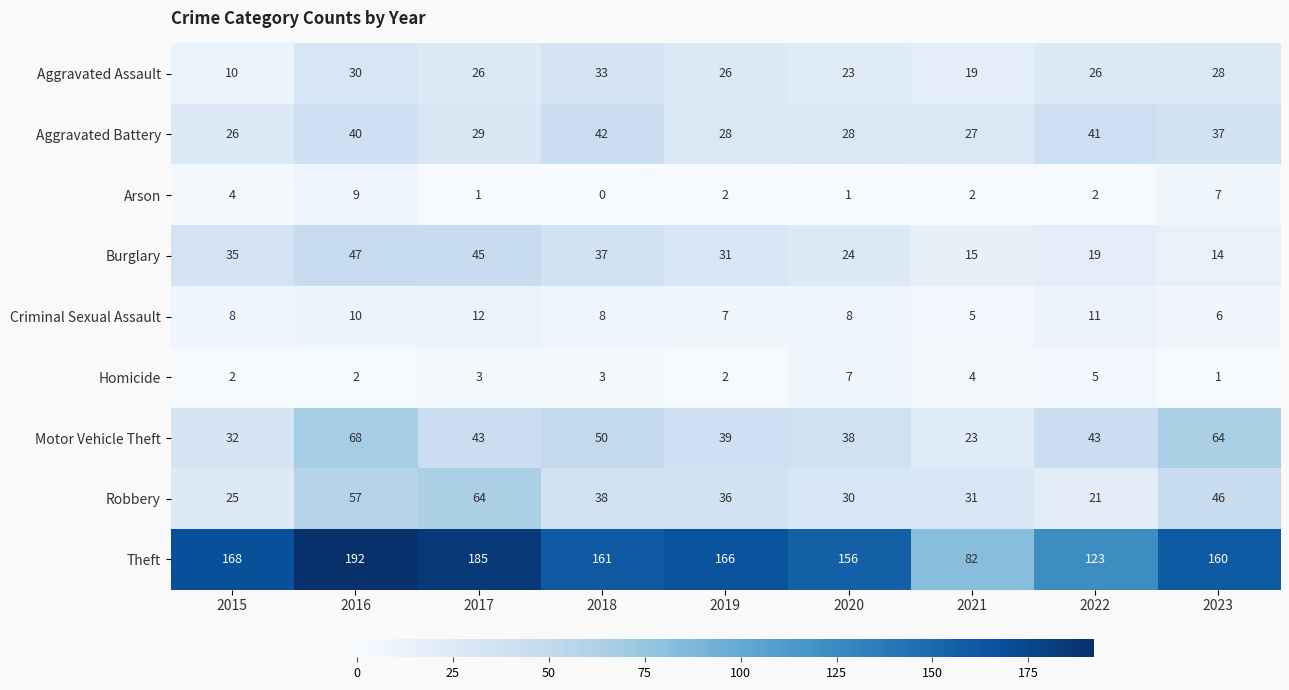

At how many categories does at least one series exceed 171?

2